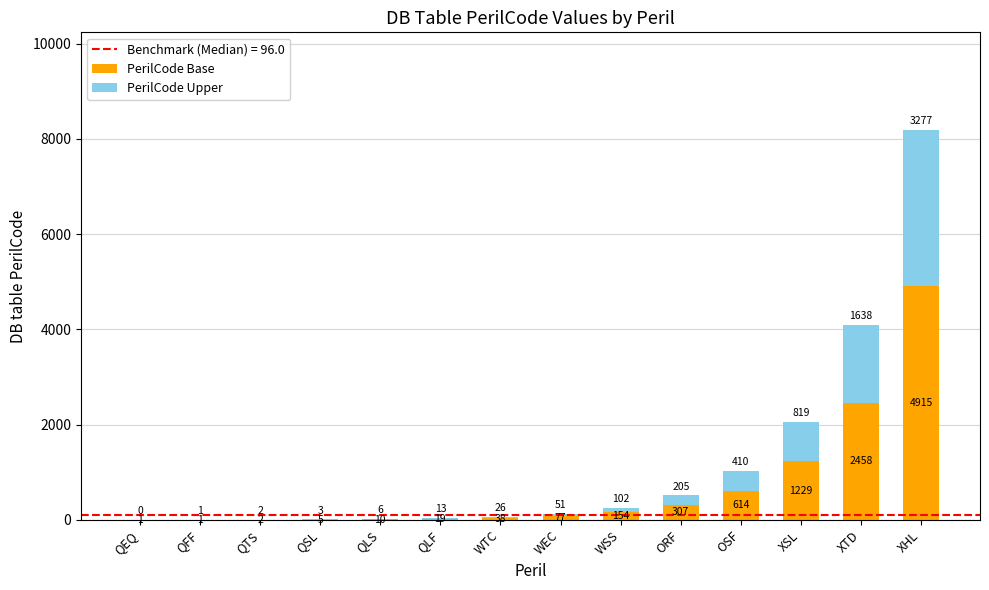

At which category is the sum across all series the highest?

XHL